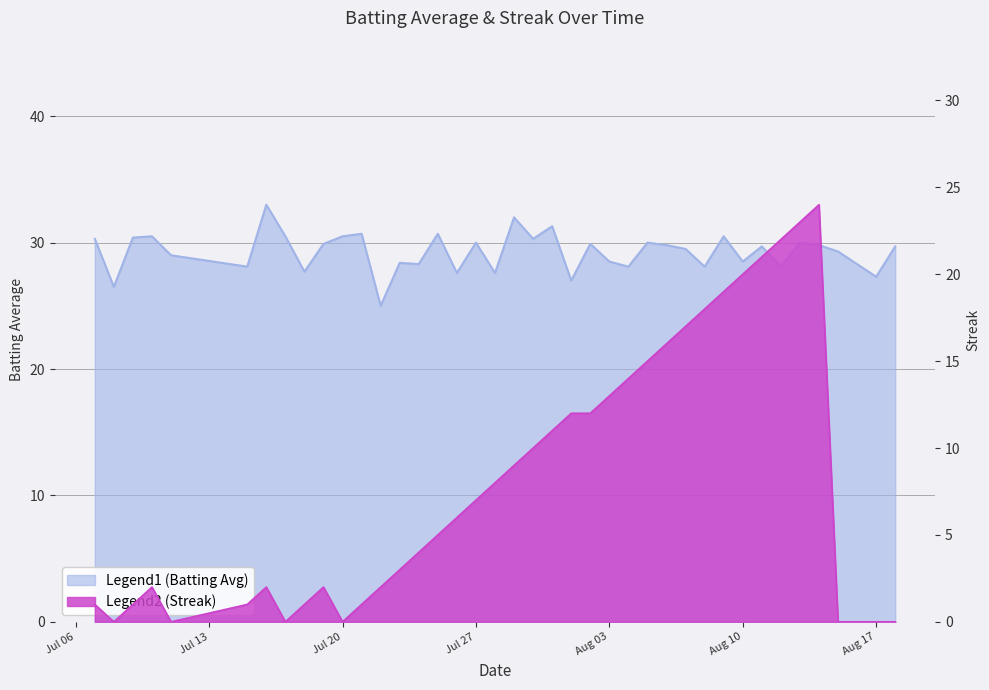

What is the spread (max minus min) of values at 2010-07-11?

29.0